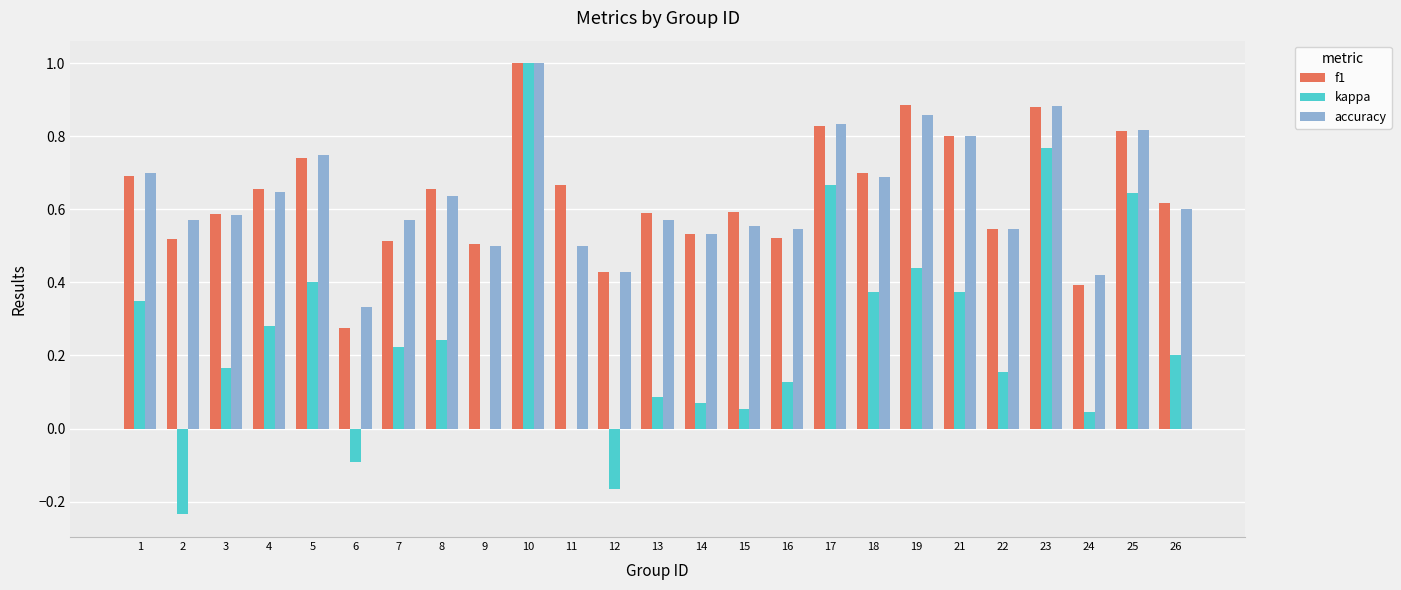

What is the sum of all kappa values?

6.2